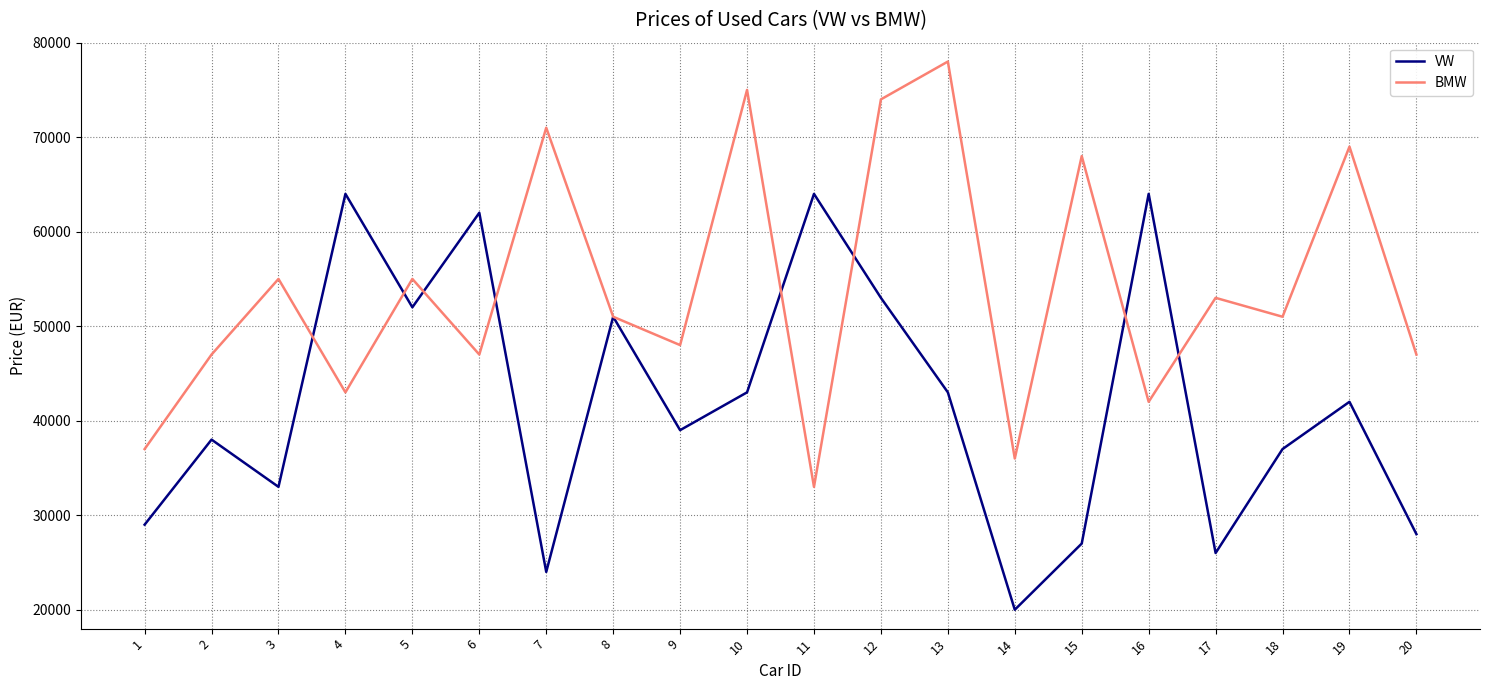

Is the value of BMW at 11 greater than the value of VW at 16?

No